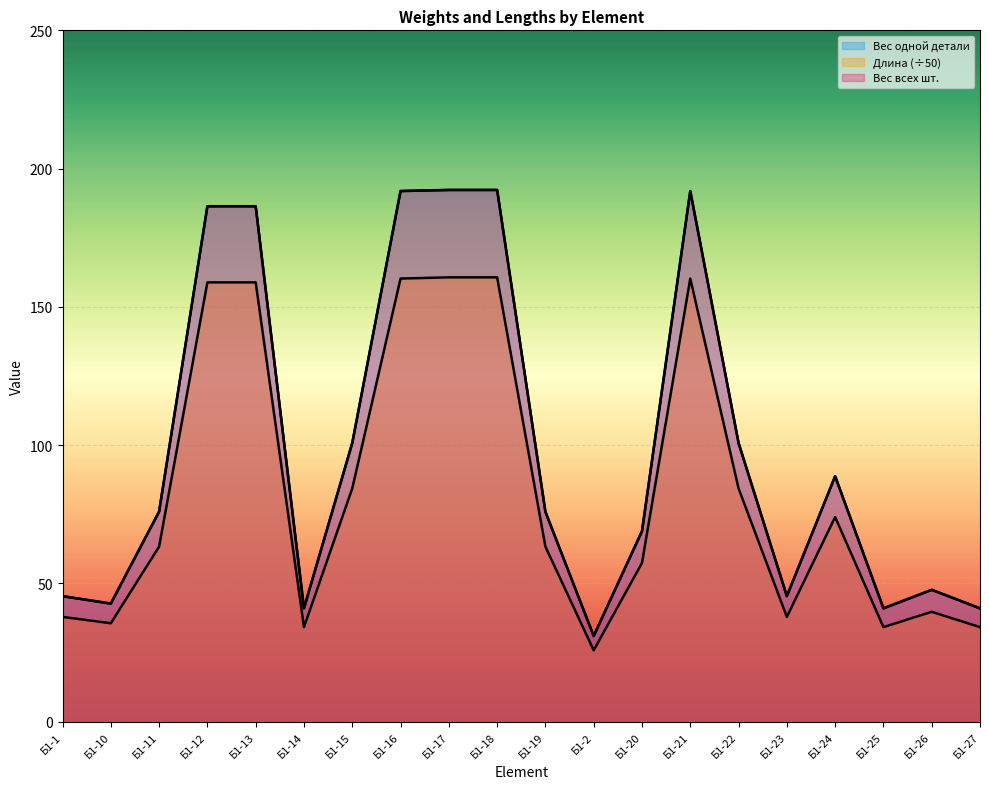

What is the sum of all Длина values?

1665.8